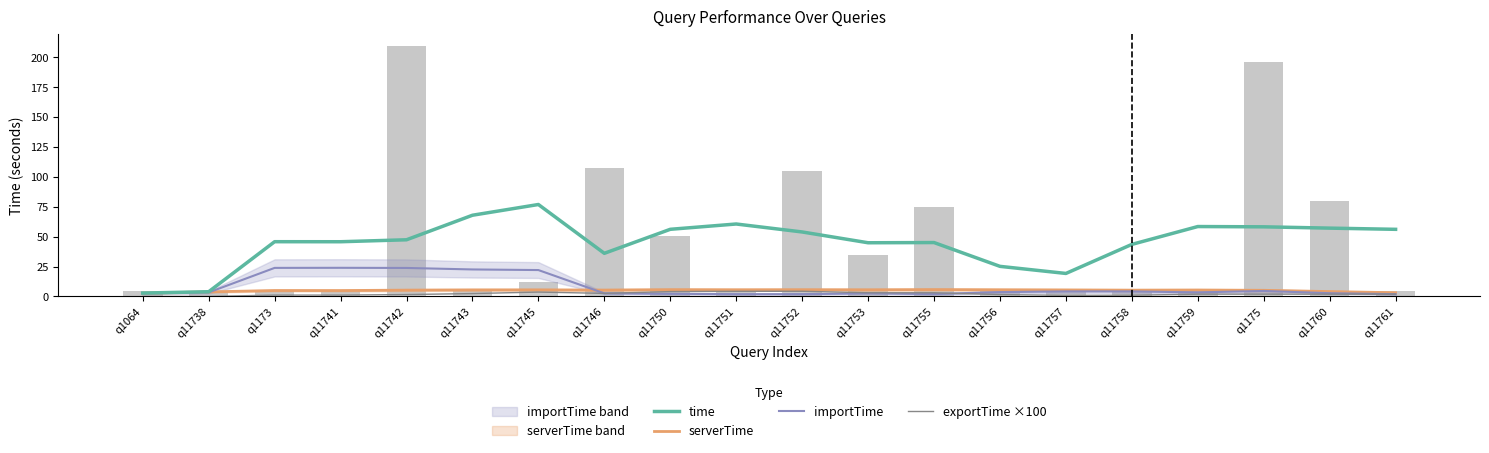

Reading right to left, what are all the values shown in this chart?

time: q11761=56.2	q11760=57.2	q1175=58.2	q11759=58.5	q11758=43.5	q11757=19.2	q11756=25.2	q11755=45.1	q11753=44.9	q11752=53.9	q11751=60.6	q11750=56.2	q11746=36.1	q11745=76.9	q11743=67.9	q11742=47.4	q11741=45.8	q1173=45.8	q11738=4.0	q1064=2.8
serverTime: q11761=3.1	q11760=4.1	q1175=5.1	q11759=5.4	q11758=5.3	q11757=5.4	q11756=5.6	q11755=5.7	q11753=5.6	q11752=5.6	q11751=5.6	q11750=5.7	q11746=5.3	q11745=5.5	q11743=5.5	q11742=5.3	q11741=4.9	q1173=5.0	q11738=3.8	q1064=2.7
importTime: q11761=1.9	q11760=2.7	q1175=4.6	q11759=3.4	q11758=4.2	q11757=4.2	q11756=3.6	q11755=2.0	q11753=2.6	q11752=1.9	q11751=1.9	q11750=2.2	q11746=2.6	q11745=22.1	q11743=22.6	q11742=23.8	q11741=24.0	q1173=23.9	q11738=3.4	q1064=2.5
exportTime ×100: q11761=1.9	q11760=1.9	q1175=1.9	q11759=1.9	q11758=1.0	q11757=0.9	q11756=1.6	q11755=3.1	q11753=3.1	q11752=4.3	q11751=4.3	q11750=4.1	q11746=2.6	q11745=3.7	q11743=2.4	q11742=1.6	q11741=1.1	q1173=1.1	q11738=0.0	q1064=0.0